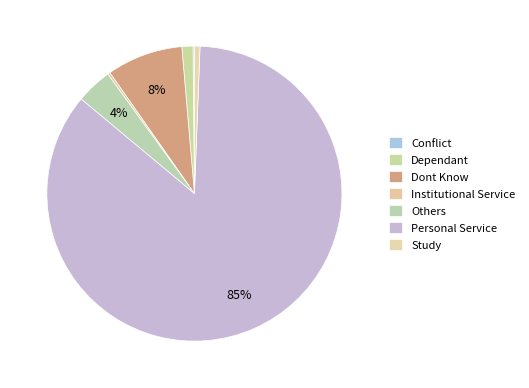

Is it true that Conflict is 7% of the pie?

False